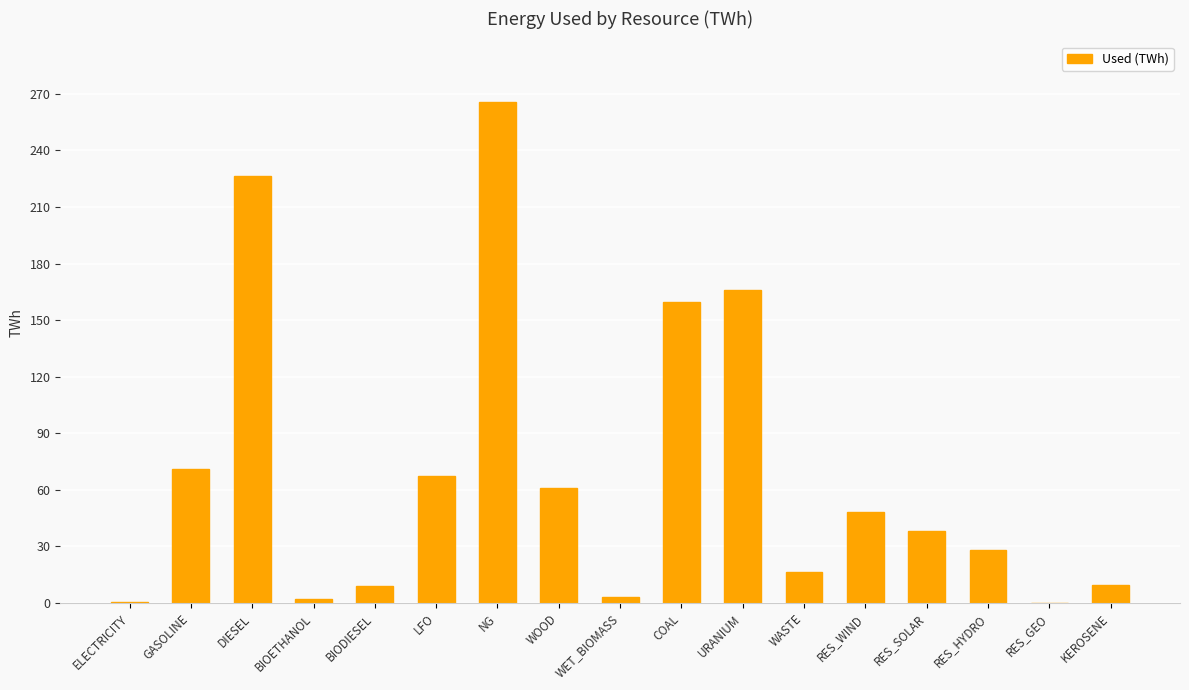

Where is the data nearest to the value 133?

COAL